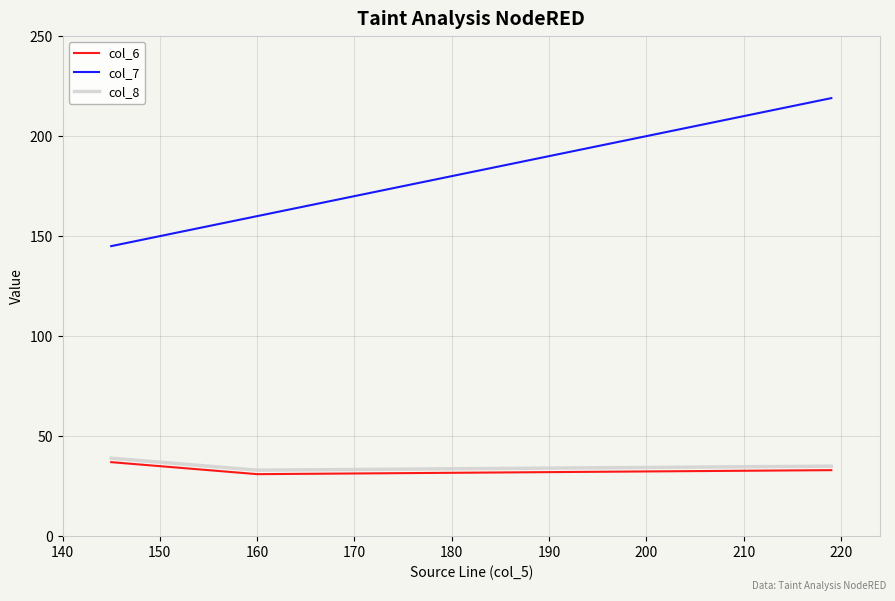

Which series has the largest total across all categories?

col_7